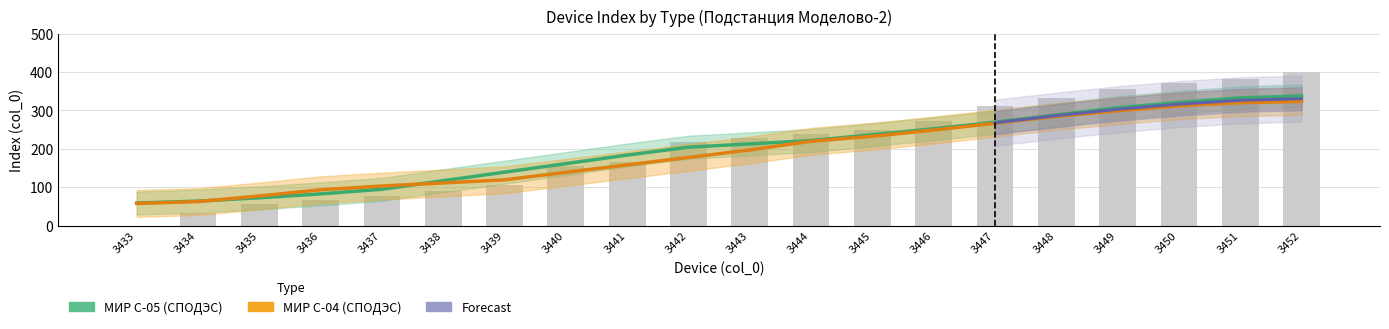

At which category is the sum across all series the highest?

3452